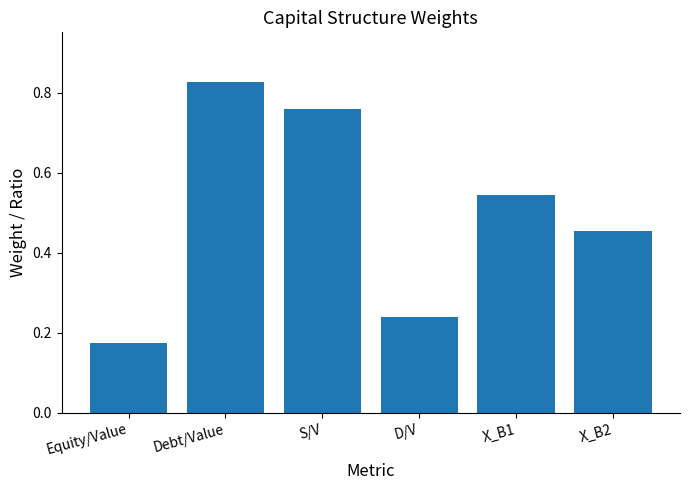

What is the label of the 6th bar from the right?

Equity/Value